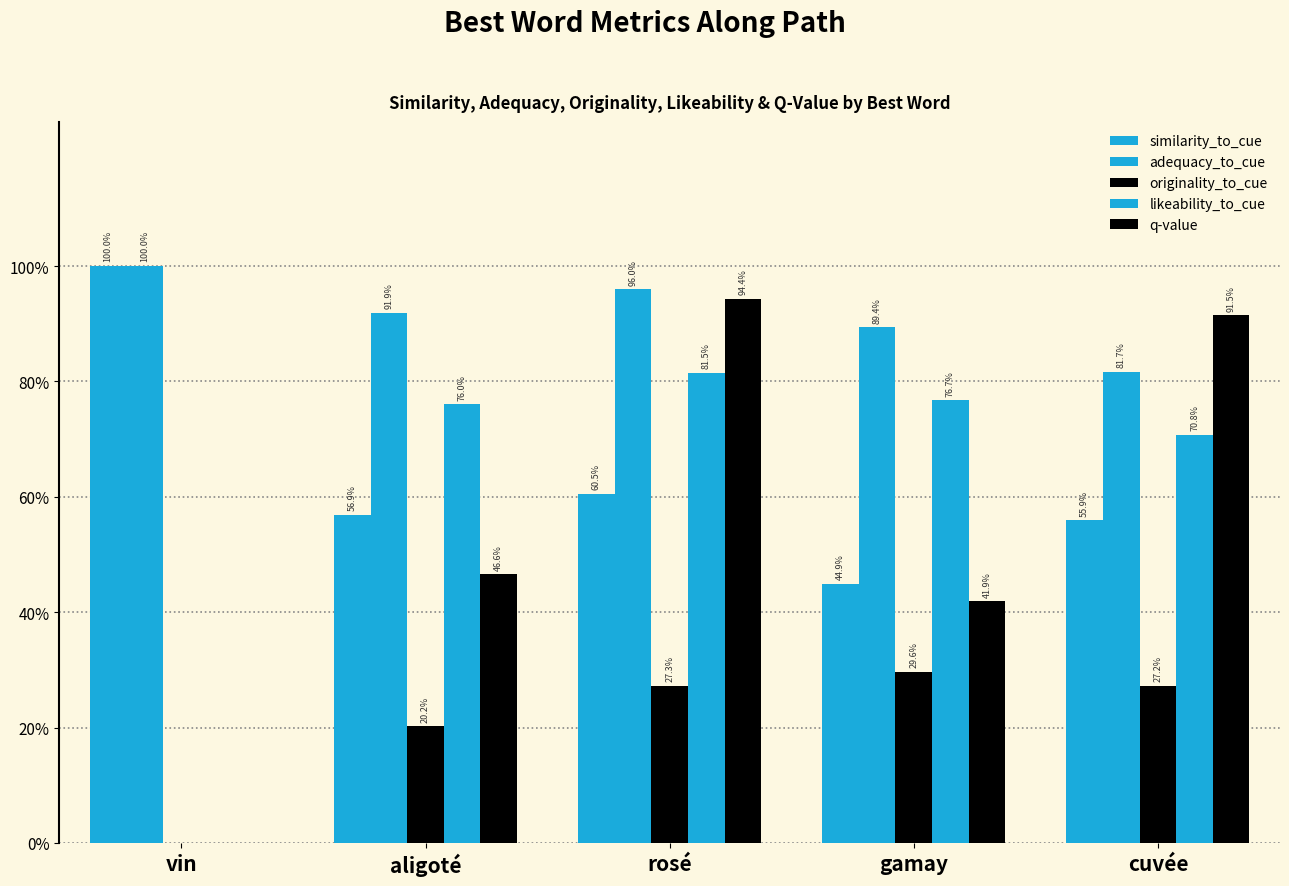

What is the difference between the highest and lowest values at aligoté?

0.7